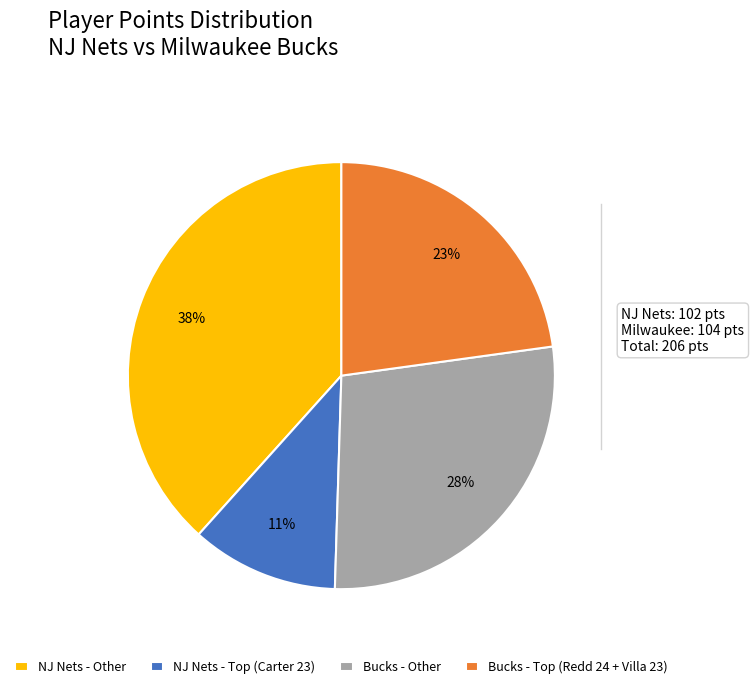

Is there a majority slice in this chart?

No